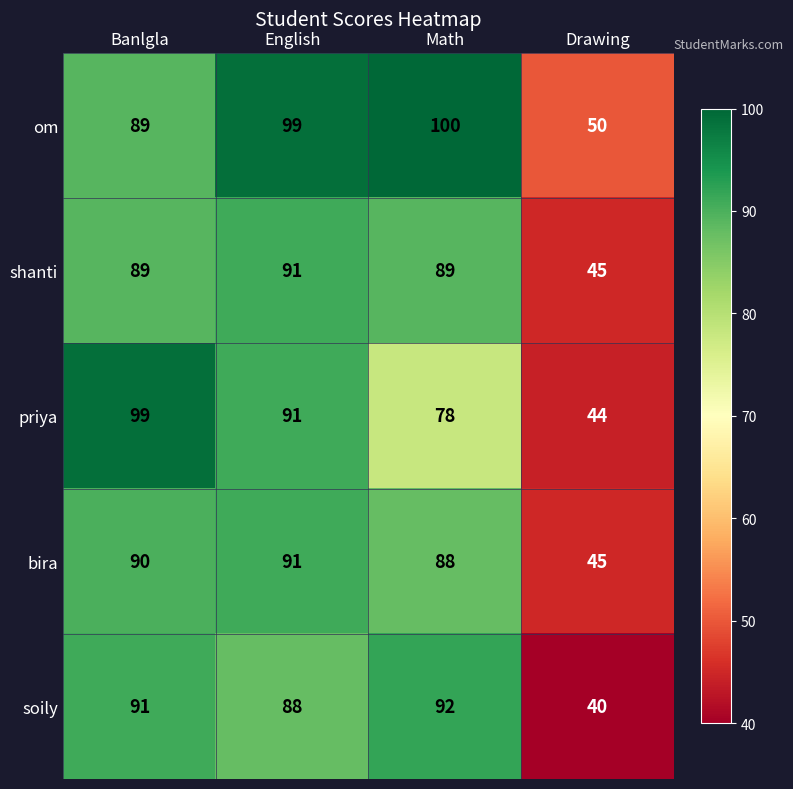

What is the difference between the second highest and second lowest values in the priya series?

13